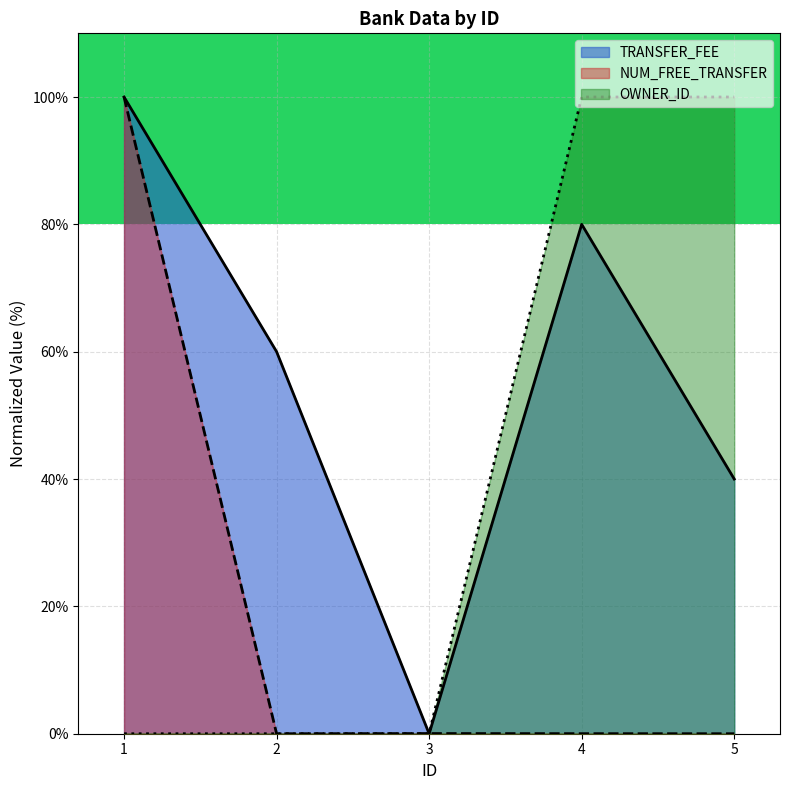

What is the sum of the TRANSFER_FEE values at 4 and 1?

180.0